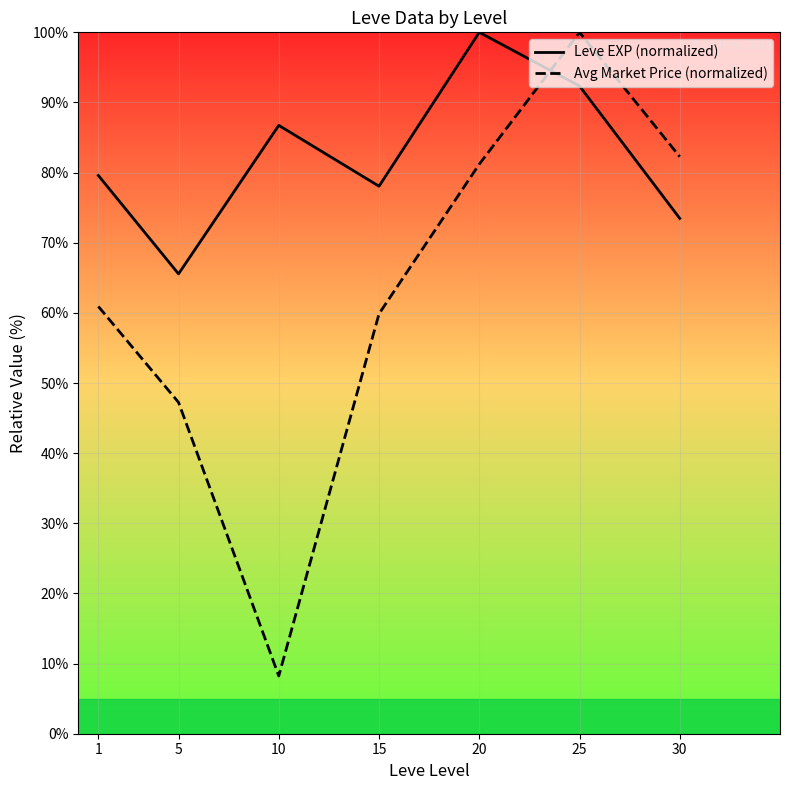

What is the minimum value for Leve EXP (normalized)?

65.6